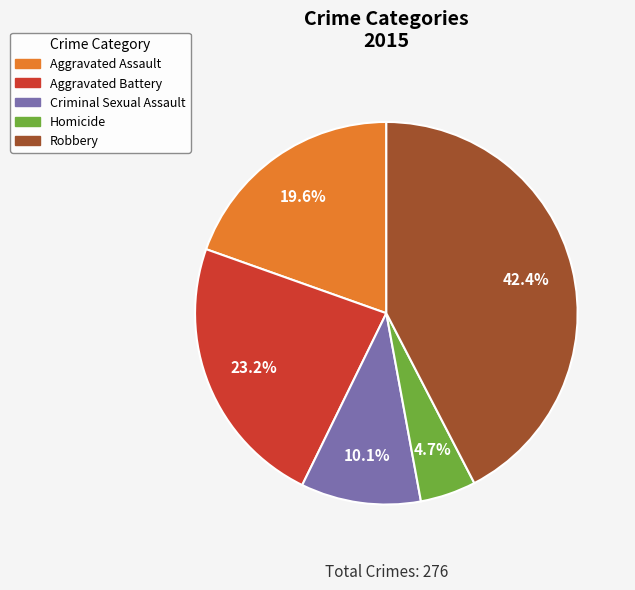

The Robbery slice represents 49% of the pie. True or false?

False